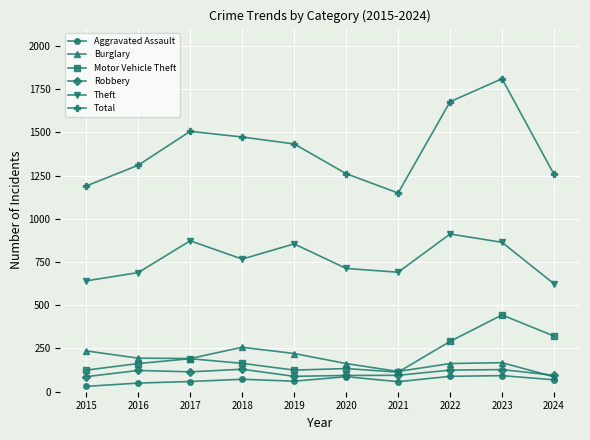

What value does the Theft series have at 2020?

713